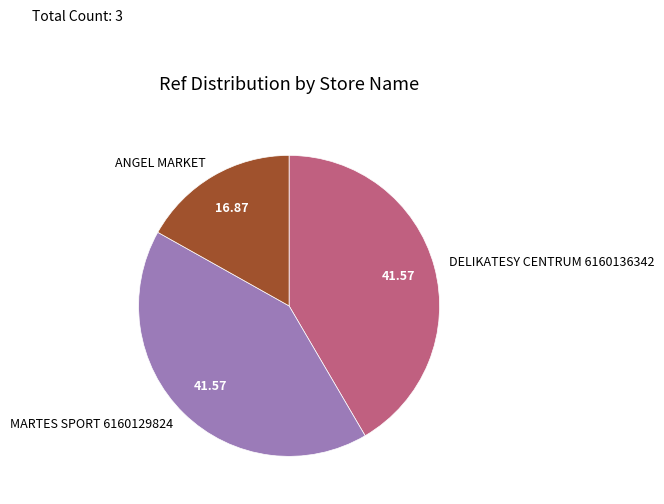

Which category has the smallest portion of the pie?

ANGEL MARKET